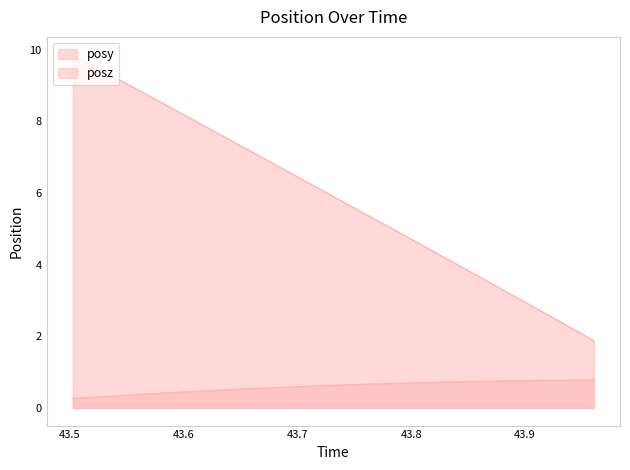

Rank the series by their maximum value, from highest to lowest.

posz, posy